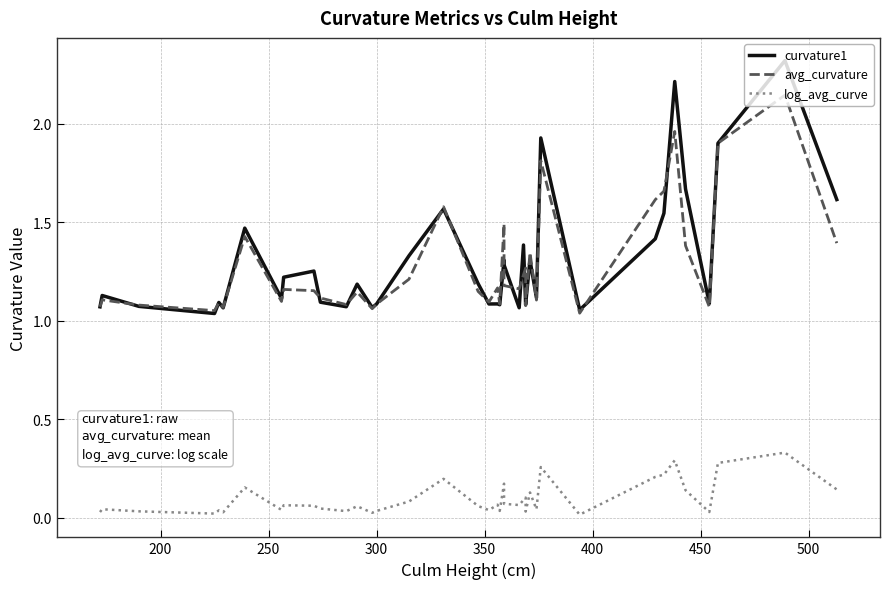

The value of curvature1 at 150 is 1.9. True or false?

False